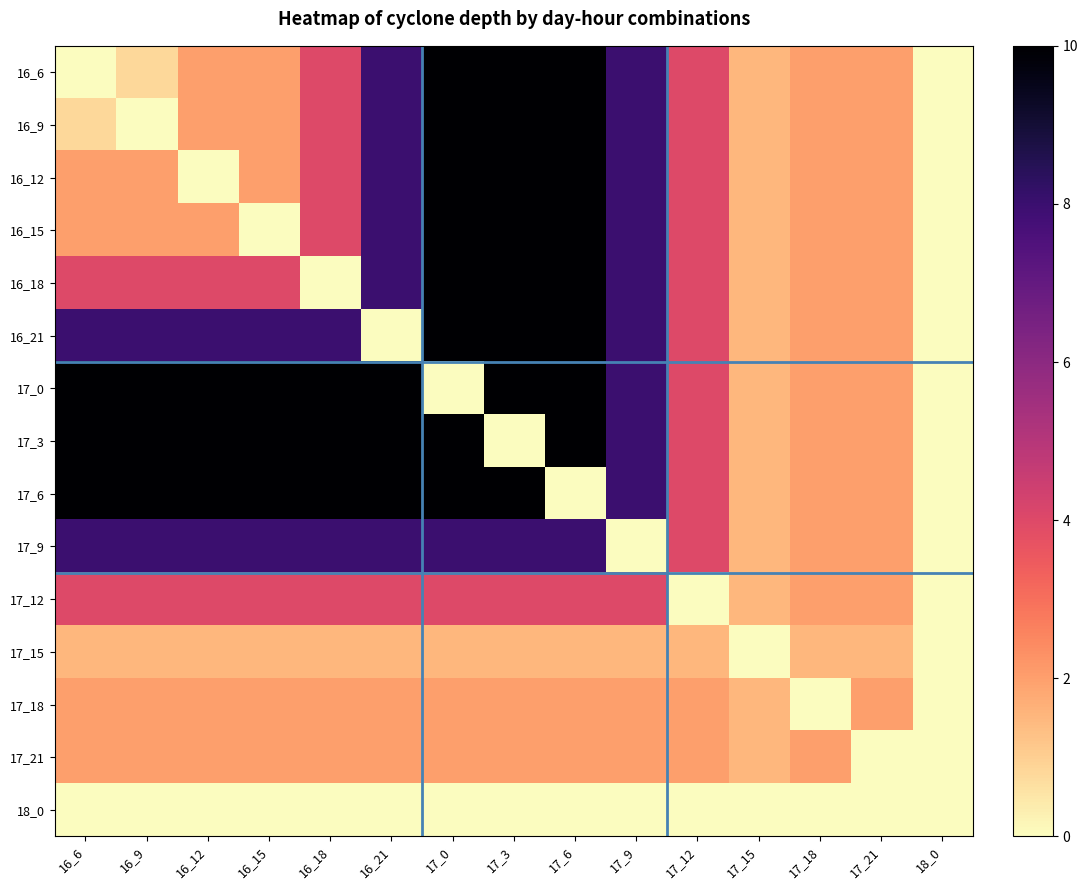

Reading left to right, transcribe all the data shown in this chart.

16_6: 16_6=0.0	16_9=0.8	16_12=2.0	16_15=2.0	16_18=4.0	16_21=8.0	17_0=10.0	17_3=10.0	17_6=10.0	17_9=8.0	17_12=4.0	17_15=1.5	17_18=2.0	17_21=2.0	18_0=0.0
16_9: 16_6=0.8	16_9=0.0	16_12=2.0	16_15=2.0	16_18=4.0	16_21=8.0	17_0=10.0	17_3=10.0	17_6=10.0	17_9=8.0	17_12=4.0	17_15=1.5	17_18=2.0	17_21=2.0	18_0=0.0
16_12: 16_6=2.0	16_9=2.0	16_12=0.0	16_15=2.0	16_18=4.0	16_21=8.0	17_0=10.0	17_3=10.0	17_6=10.0	17_9=8.0	17_12=4.0	17_15=1.5	17_18=2.0	17_21=2.0	18_0=0.0
16_15: 16_6=2.0	16_9=2.0	16_12=2.0	16_15=0.0	16_18=4.0	16_21=8.0	17_0=10.0	17_3=10.0	17_6=10.0	17_9=8.0	17_12=4.0	17_15=1.5	17_18=2.0	17_21=2.0	18_0=0.0
16_18: 16_6=4.0	16_9=4.0	16_12=4.0	16_15=4.0	16_18=0.0	16_21=8.0	17_0=10.0	17_3=10.0	17_6=10.0	17_9=8.0	17_12=4.0	17_15=1.5	17_18=2.0	17_21=2.0	18_0=0.0
16_21: 16_6=8.0	16_9=8.0	16_12=8.0	16_15=8.0	16_18=8.0	16_21=0.0	17_0=10.0	17_3=10.0	17_6=10.0	17_9=8.0	17_12=4.0	17_15=1.5	17_18=2.0	17_21=2.0	18_0=0.0
17_0: 16_6=10.0	16_9=10.0	16_12=10.0	16_15=10.0	16_18=10.0	16_21=10.0	17_0=0.0	17_3=10.0	17_6=10.0	17_9=8.0	17_12=4.0	17_15=1.5	17_18=2.0	17_21=2.0	18_0=0.0
17_3: 16_6=10.0	16_9=10.0	16_12=10.0	16_15=10.0	16_18=10.0	16_21=10.0	17_0=10.0	17_3=0.0	17_6=10.0	17_9=8.0	17_12=4.0	17_15=1.5	17_18=2.0	17_21=2.0	18_0=0.0
17_6: 16_6=10.0	16_9=10.0	16_12=10.0	16_15=10.0	16_18=10.0	16_21=10.0	17_0=10.0	17_3=10.0	17_6=0.0	17_9=8.0	17_12=4.0	17_15=1.5	17_18=2.0	17_21=2.0	18_0=0.0
17_9: 16_6=8.0	16_9=8.0	16_12=8.0	16_15=8.0	16_18=8.0	16_21=8.0	17_0=8.0	17_3=8.0	17_6=8.0	17_9=0.0	17_12=4.0	17_15=1.5	17_18=2.0	17_21=2.0	18_0=0.0
17_12: 16_6=4.0	16_9=4.0	16_12=4.0	16_15=4.0	16_18=4.0	16_21=4.0	17_0=4.0	17_3=4.0	17_6=4.0	17_9=4.0	17_12=0.0	17_15=1.5	17_18=2.0	17_21=2.0	18_0=0.0
17_15: 16_6=1.5	16_9=1.5	16_12=1.5	16_15=1.5	16_18=1.5	16_21=1.5	17_0=1.5	17_3=1.5	17_6=1.5	17_9=1.5	17_12=1.5	17_15=0.0	17_18=1.5	17_21=1.5	18_0=0.0
17_18: 16_6=2.0	16_9=2.0	16_12=2.0	16_15=2.0	16_18=2.0	16_21=2.0	17_0=2.0	17_3=2.0	17_6=2.0	17_9=2.0	17_12=2.0	17_15=1.5	17_18=0.0	17_21=2.0	18_0=0.0
17_21: 16_6=2.0	16_9=2.0	16_12=2.0	16_15=2.0	16_18=2.0	16_21=2.0	17_0=2.0	17_3=2.0	17_6=2.0	17_9=2.0	17_12=2.0	17_15=1.5	17_18=2.0	17_21=0.0	18_0=0.0
18_0: 16_6=0.0	16_9=0.0	16_12=0.0	16_15=0.0	16_18=0.0	16_21=0.0	17_0=0.0	17_3=0.0	17_6=0.0	17_9=0.0	17_12=0.0	17_15=0.0	17_18=0.0	17_21=0.0	18_0=0.0